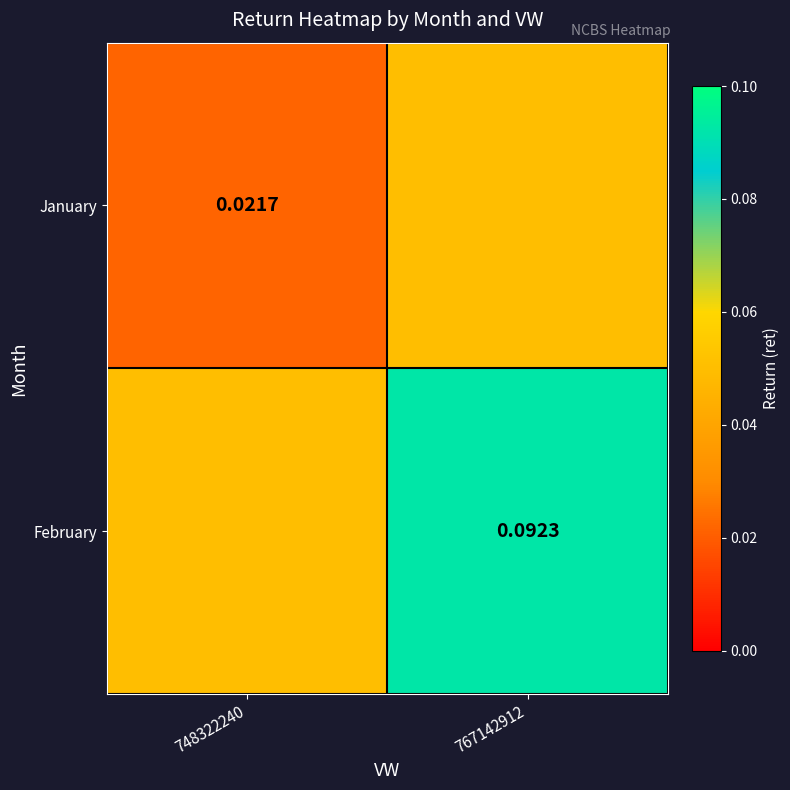

What is the maximum value for January?

0.1